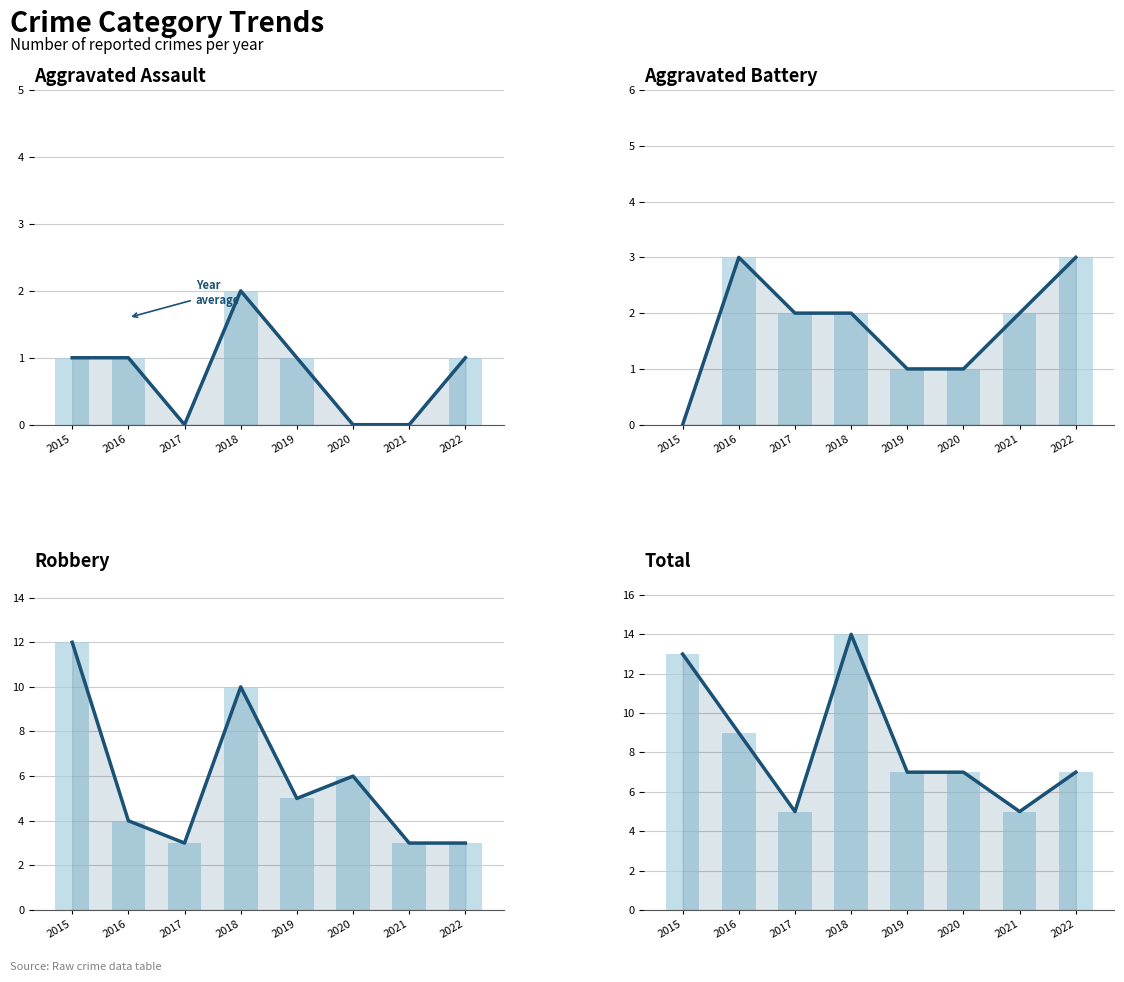

How many data points in Trend are less than 7?

2